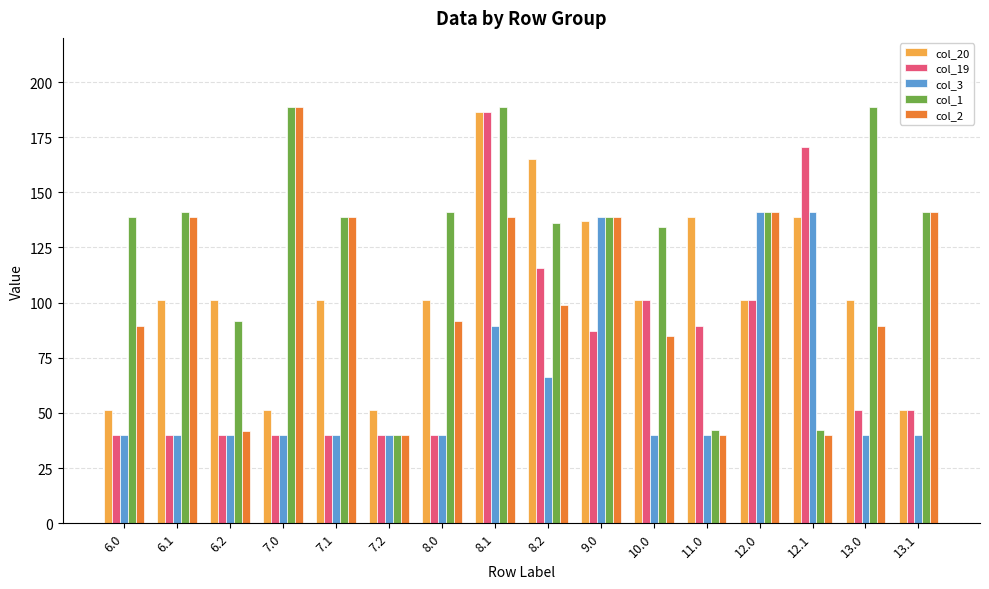

What is the sum of the col_1 values at 11.0 and 8.0?

183.1